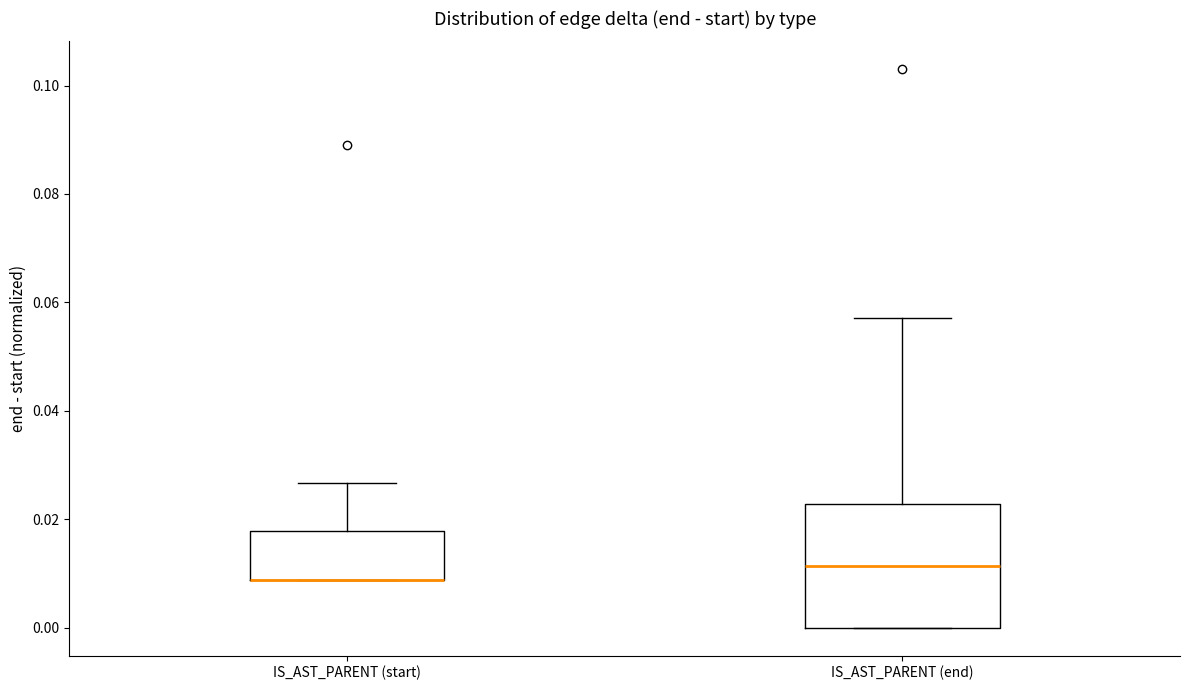

Comparing the boxes themselves (not the whiskers), which one is the tallest?

IS_AST_PARENT (end)